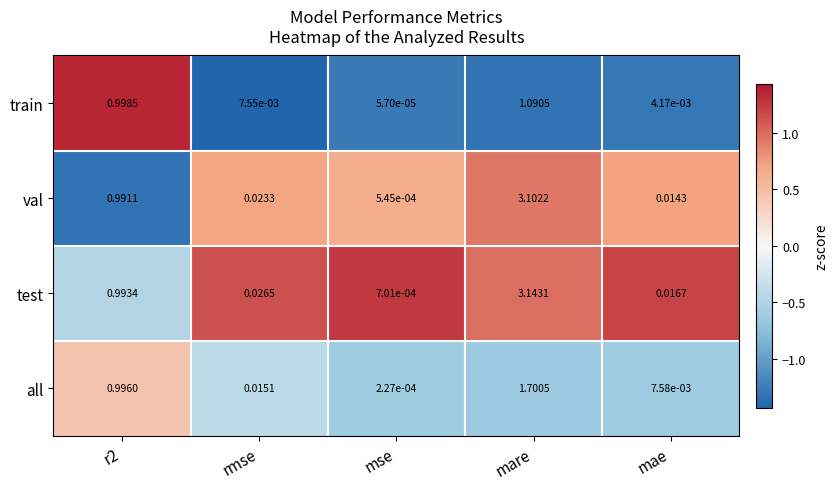

Which series changed the most between rmse and mare?

test